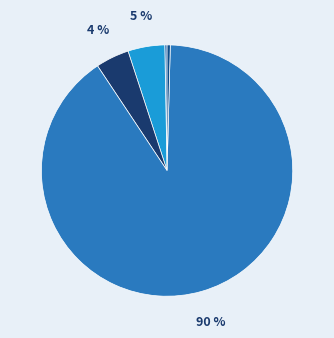

Which slice is the largest?

Training Time